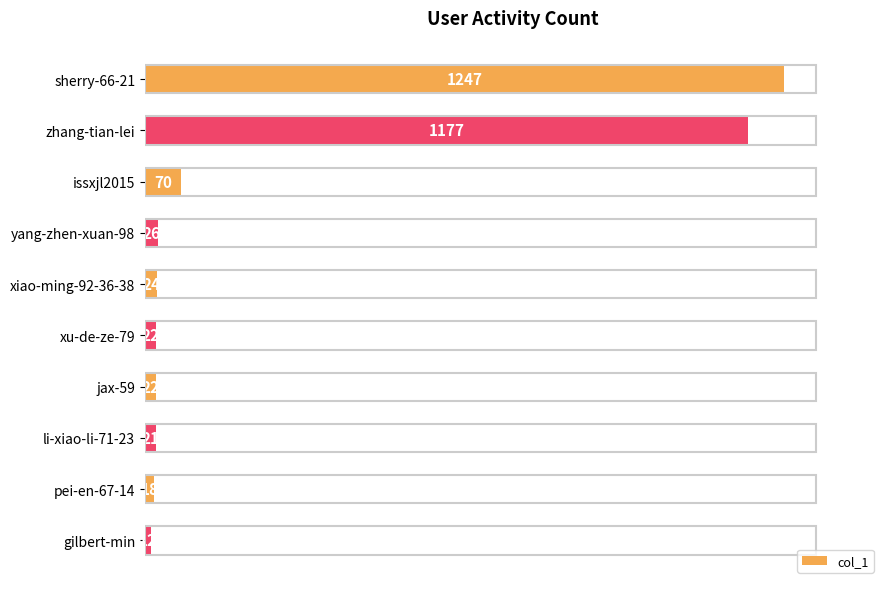

What is the minimum value shown in the chart?

12